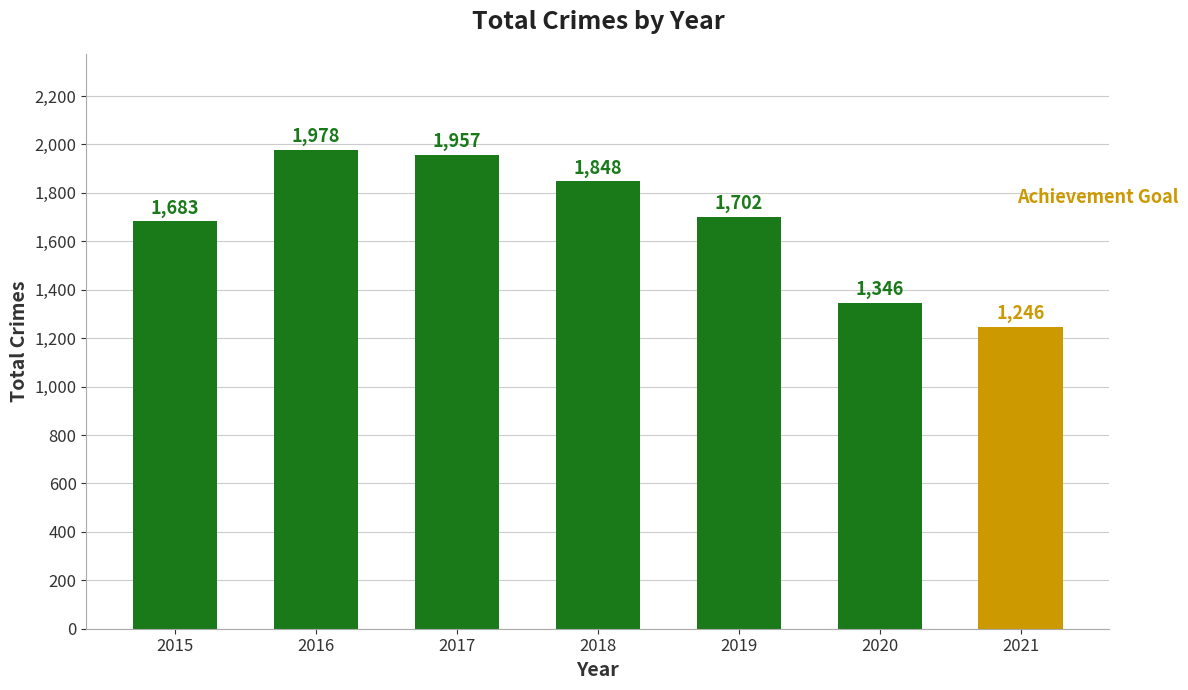

What is the minimum value shown in the chart?

1246